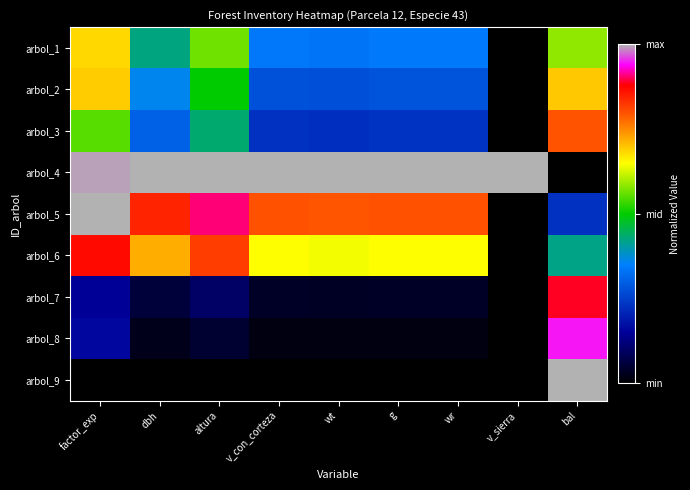

Rank the series at g from lowest to highest value.

arbol_9, arbol_8, arbol_7, arbol_3, arbol_2, arbol_1, arbol_6, arbol_5, arbol_4